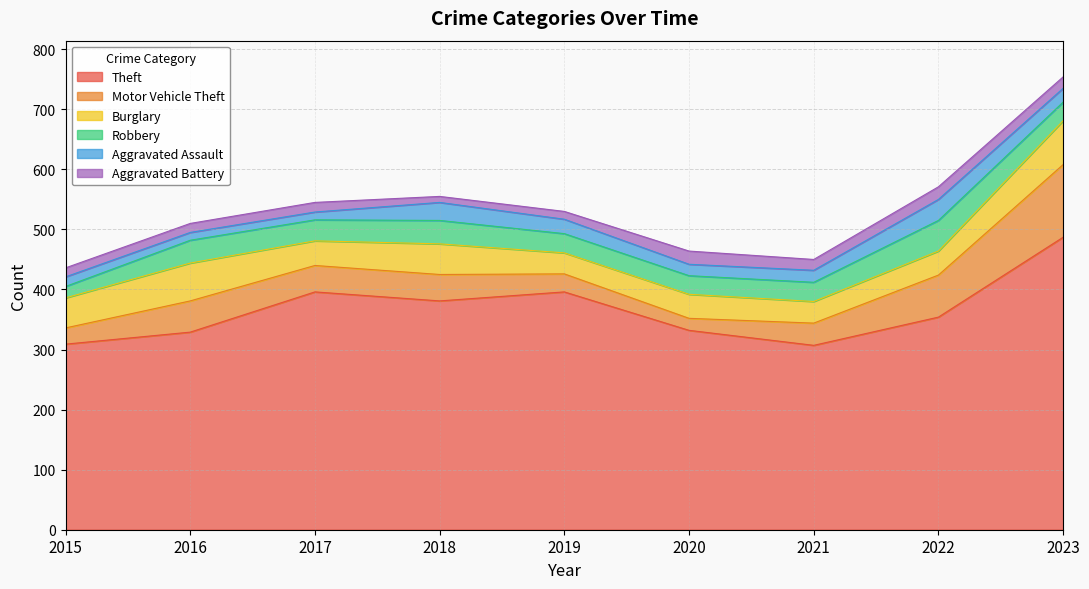

Does the chart have visible grid lines?

Yes